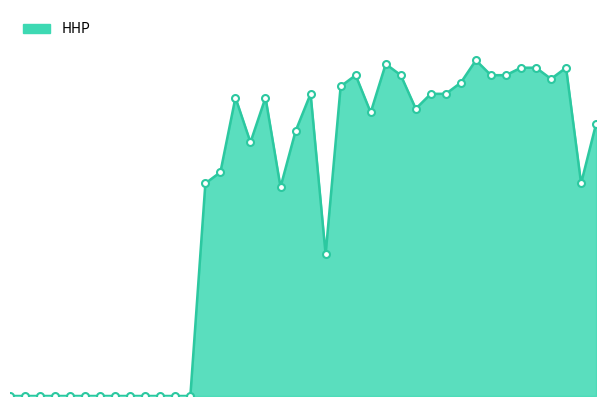

Does the chart have visible grid lines?

No